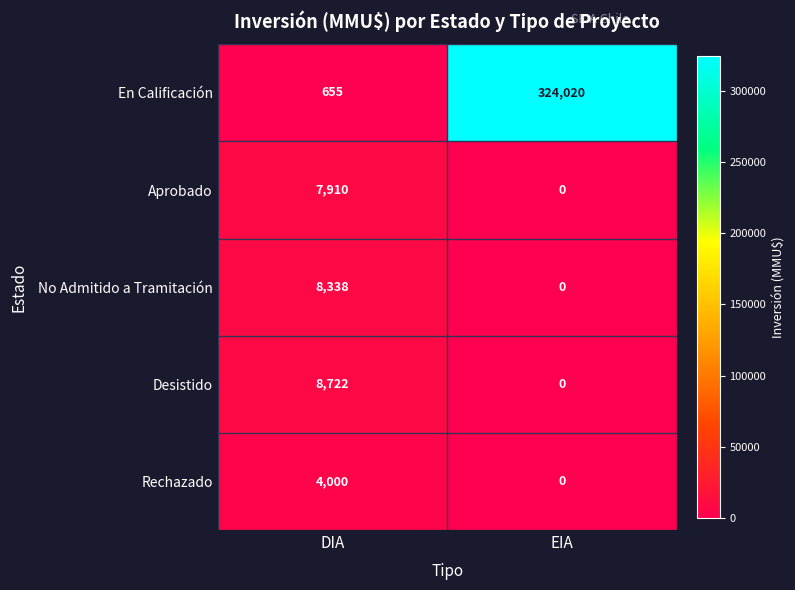

Between DIA and EIA, which series saw the biggest shift?

En Calificación